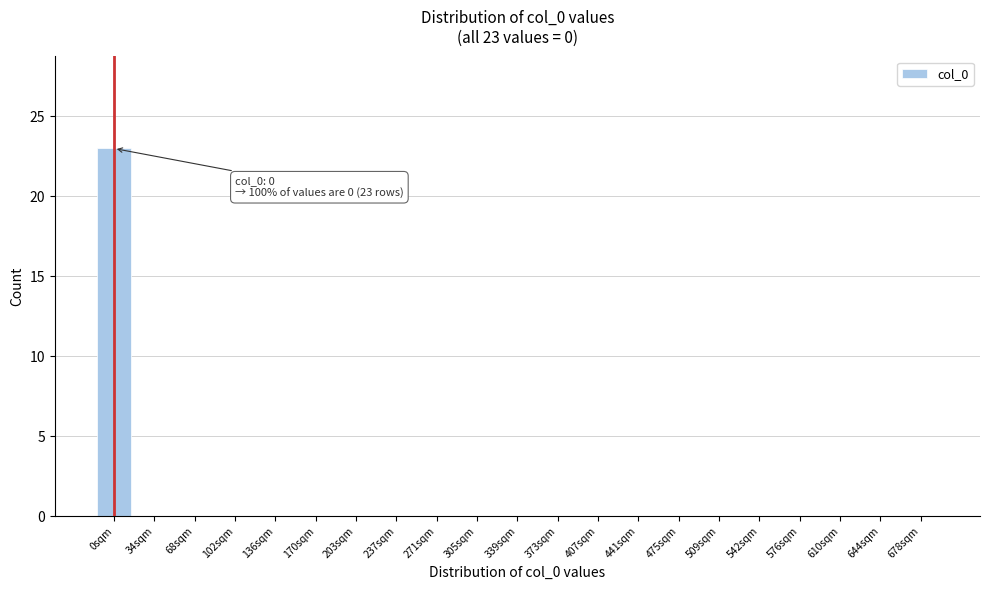

Reading left to right, extract all data points from this chart.

0sqm=23	34sqm=0	68sqm=0	102sqm=0	136sqm=0	170sqm=0	203sqm=0	237sqm=0	271sqm=0	305sqm=0	339sqm=0	373sqm=0	407sqm=0	441sqm=0	475sqm=0	509sqm=0	542sqm=0	576sqm=0	610sqm=0	644sqm=0	678sqm=0